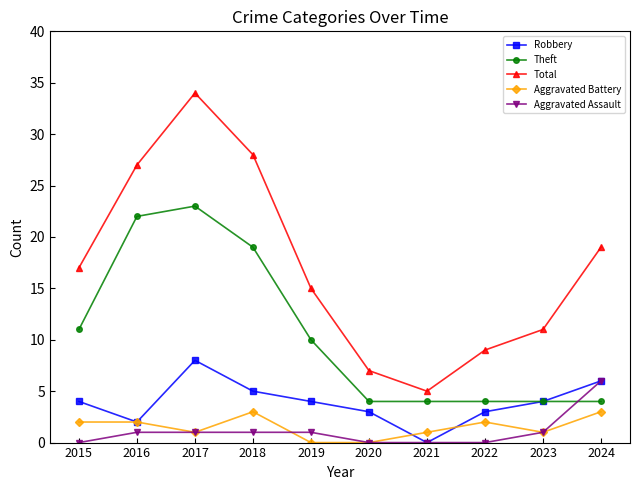

Count the Aggravated Assault values in the range 0 to 1.

9